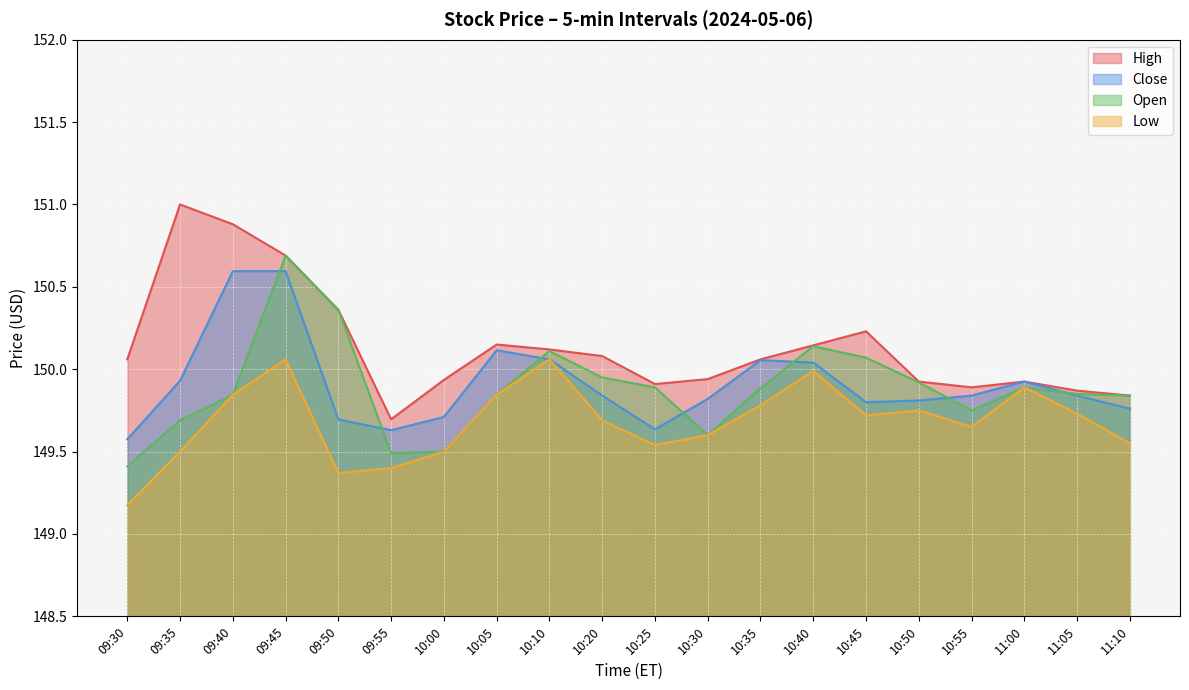

Rank the series at 11:10 from lowest to highest value.

Low, Close, High, Open